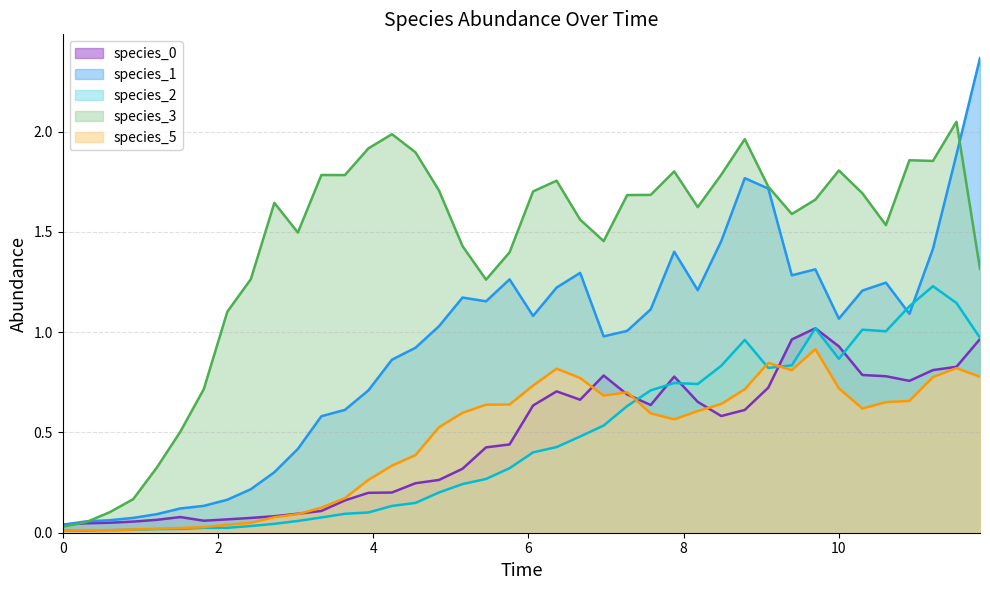

The value of species_0 at 10 is 1.2. True or false?

False